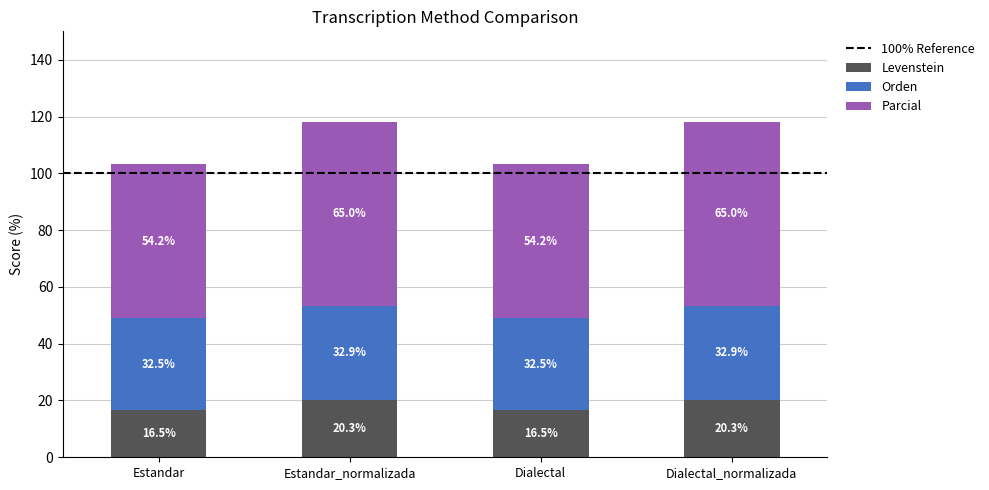

What is the total value across all series at Estandar_normalizada?

118.2